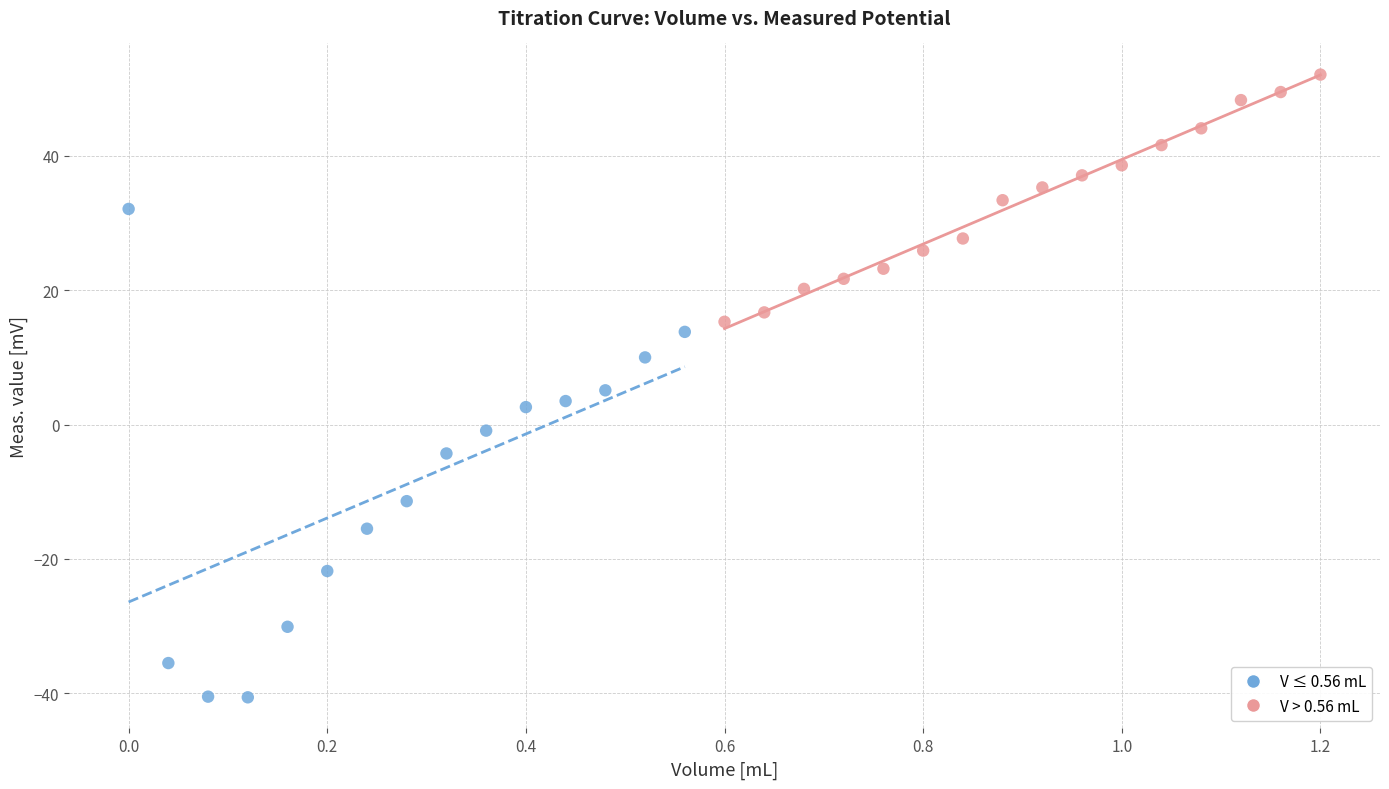

What are all the series names shown in the legend?

V ≤ 0.56 mL, V > 0.56 mL